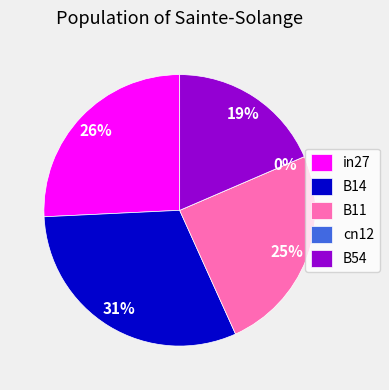

Between cn12 and in27, which is larger?

in27